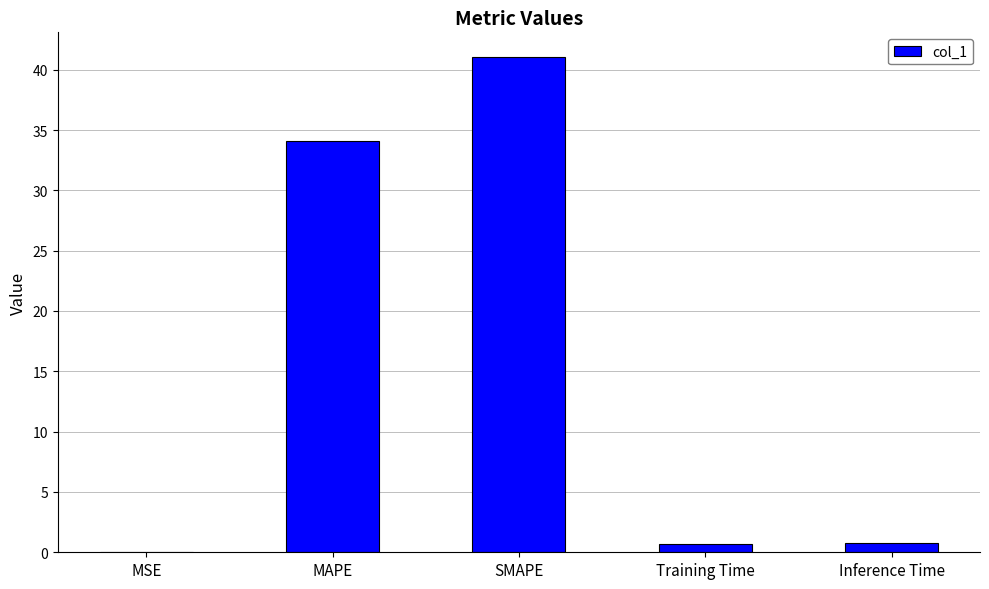

Which label corresponds to the largest value in the chart?

SMAPE